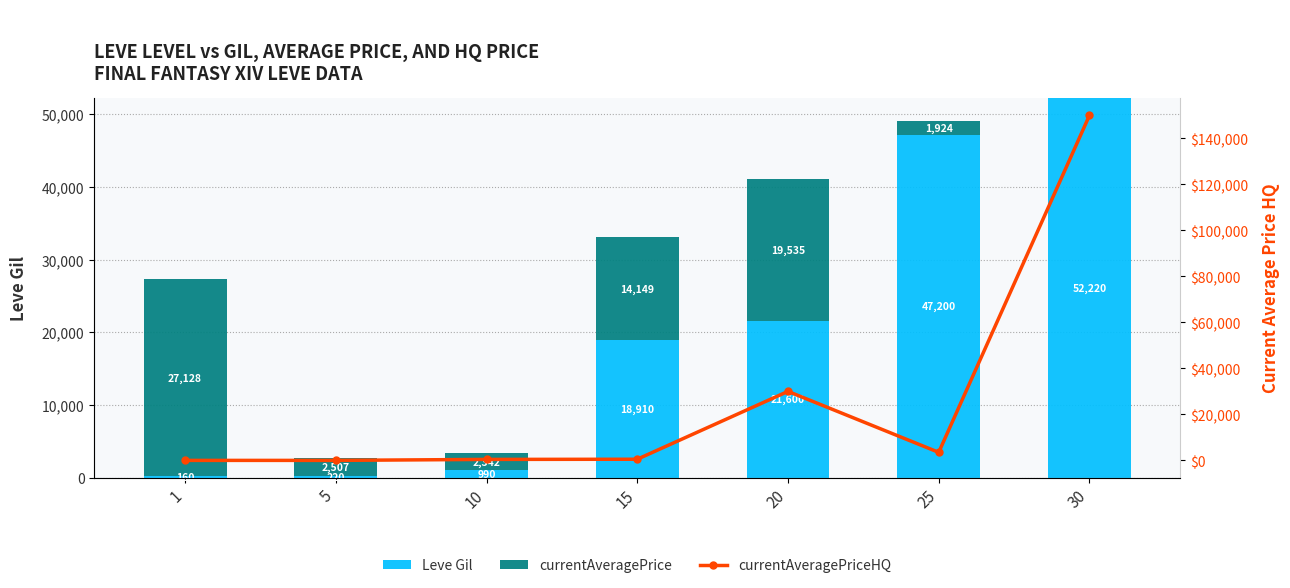

Between 25 and 1, which is larger?

25